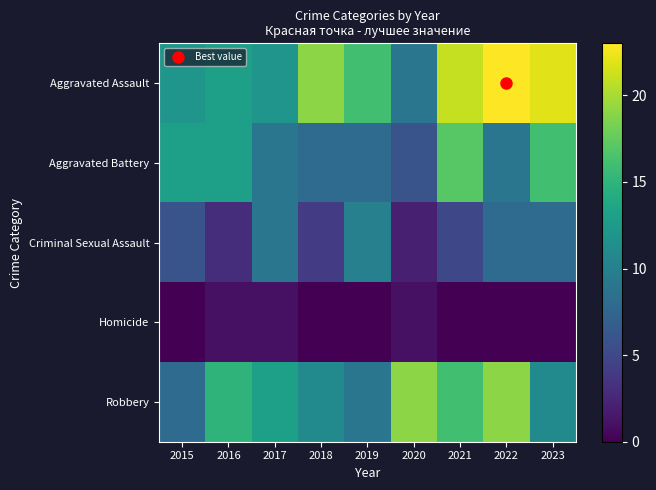

List the series in order of their peak value, lowest first.

Homicide, Criminal Sexual Assault, Aggravated Battery, Robbery, Aggravated Assault